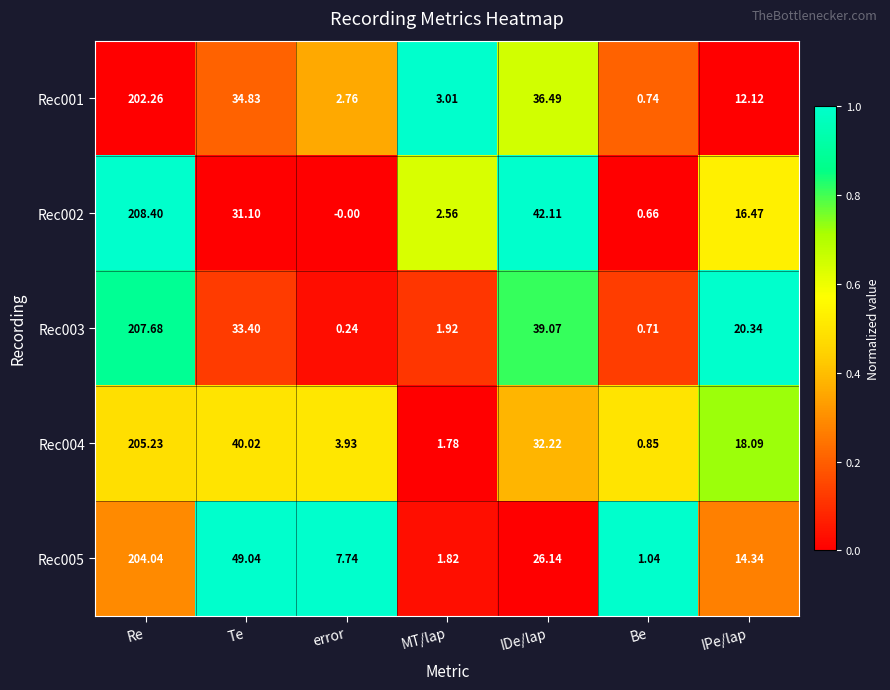

At which label does Rec004 reach its minimum?

Be